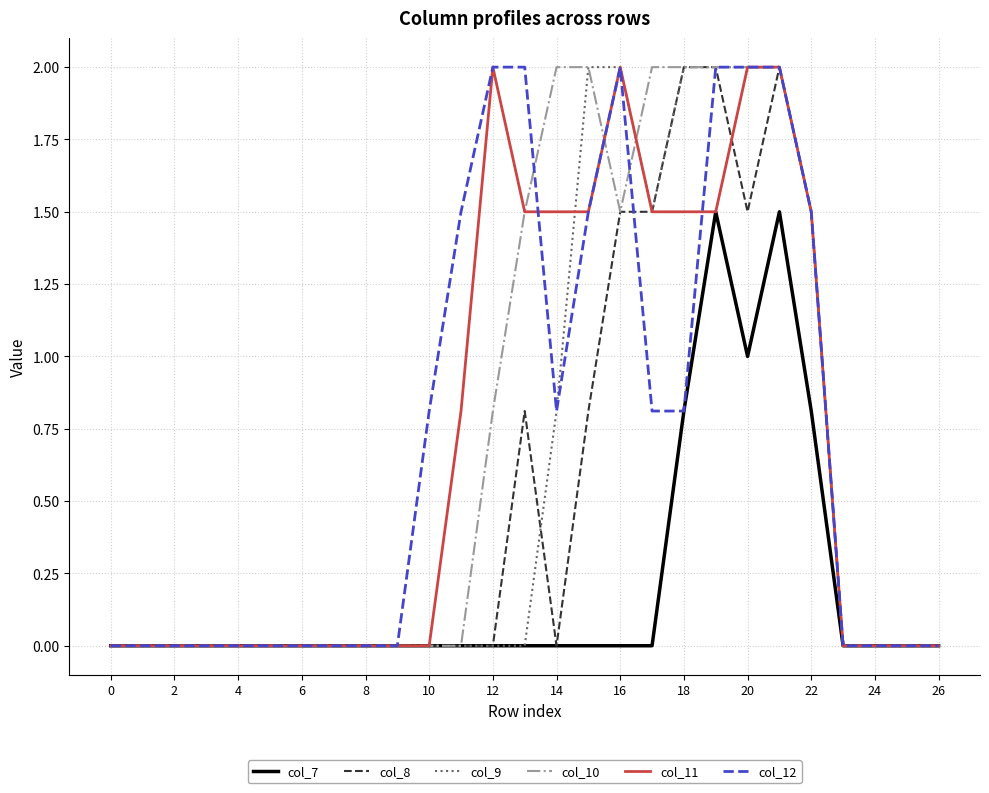

What is the maximum value shown in the chart?

2.0